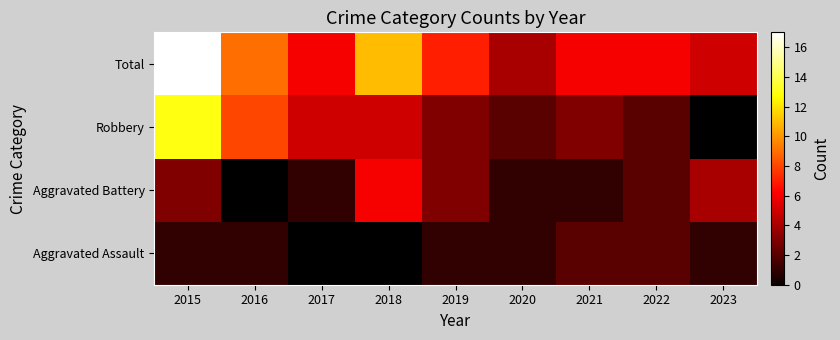

What value does the Robbery series have at 2022?

2.0